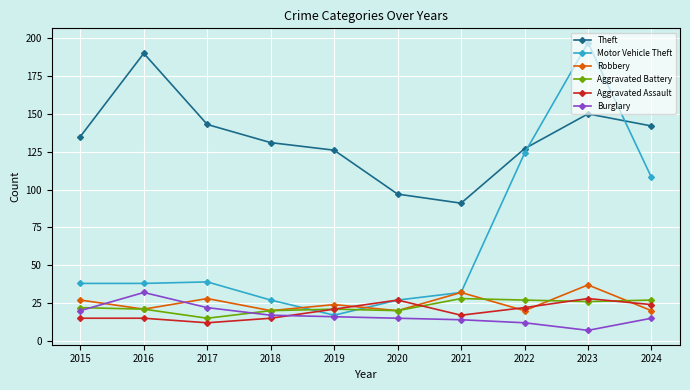

Reading right to left, list all the values displayed in this chart.

Theft: 2024=142	2023=150	2022=127	2021=91	2020=97	2019=126	2018=131	2017=143	2016=190	2015=135
Motor Vehicle Theft: 2024=108	2023=197	2022=124	2021=32	2020=27	2019=17	2018=27	2017=39	2016=38	2015=38
Robbery: 2024=20	2023=37	2022=20	2021=32	2020=20	2019=24	2018=20	2017=28	2016=21	2015=27
Aggravated Battery: 2024=27	2023=26	2022=27	2021=28	2020=20	2019=21	2018=20	2017=15	2016=21	2015=22
Aggravated Assault: 2024=24	2023=28	2022=22	2021=17	2020=27	2019=21	2018=15	2017=12	2016=15	2015=15
Burglary: 2024=15	2023=7	2022=12	2021=14	2020=15	2019=16	2018=17	2017=22	2016=32	2015=20